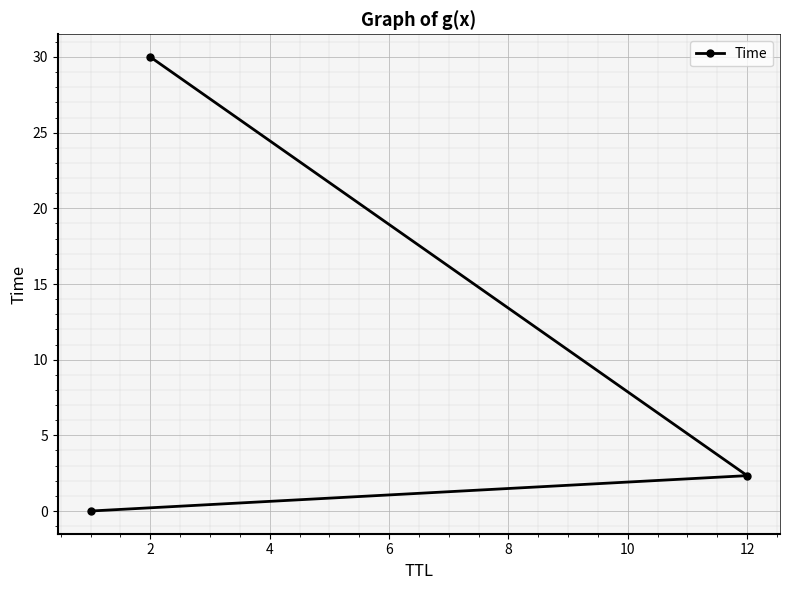

True or false: the data shows 30.0 at 2.

True